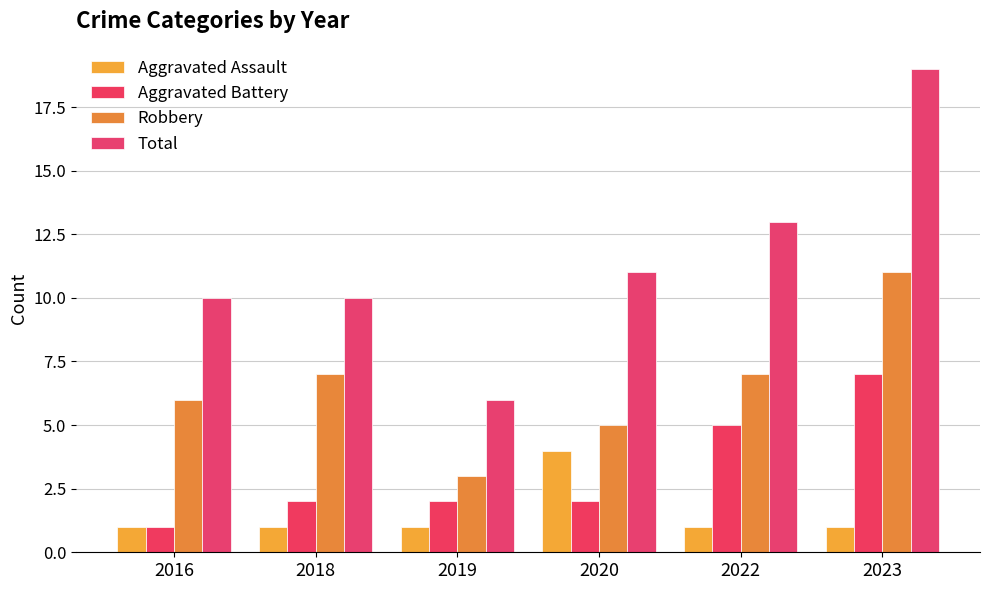

Count the Aggravated Assault values in the range 1 to 2.

5